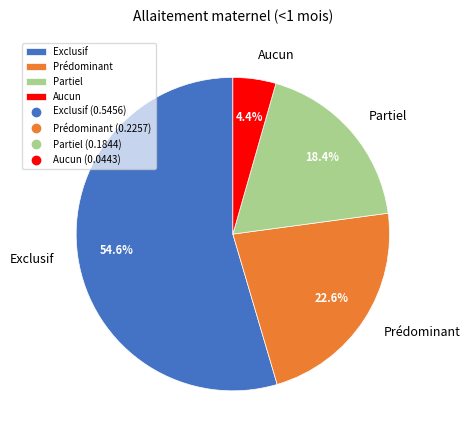

True or false: Aucun accounts for 12% of the total.

False